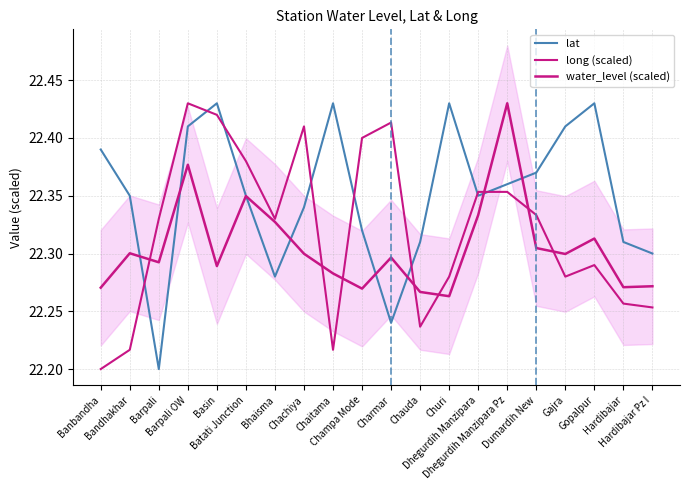

How many times do lat and water_level (scaled) cross each other?

8